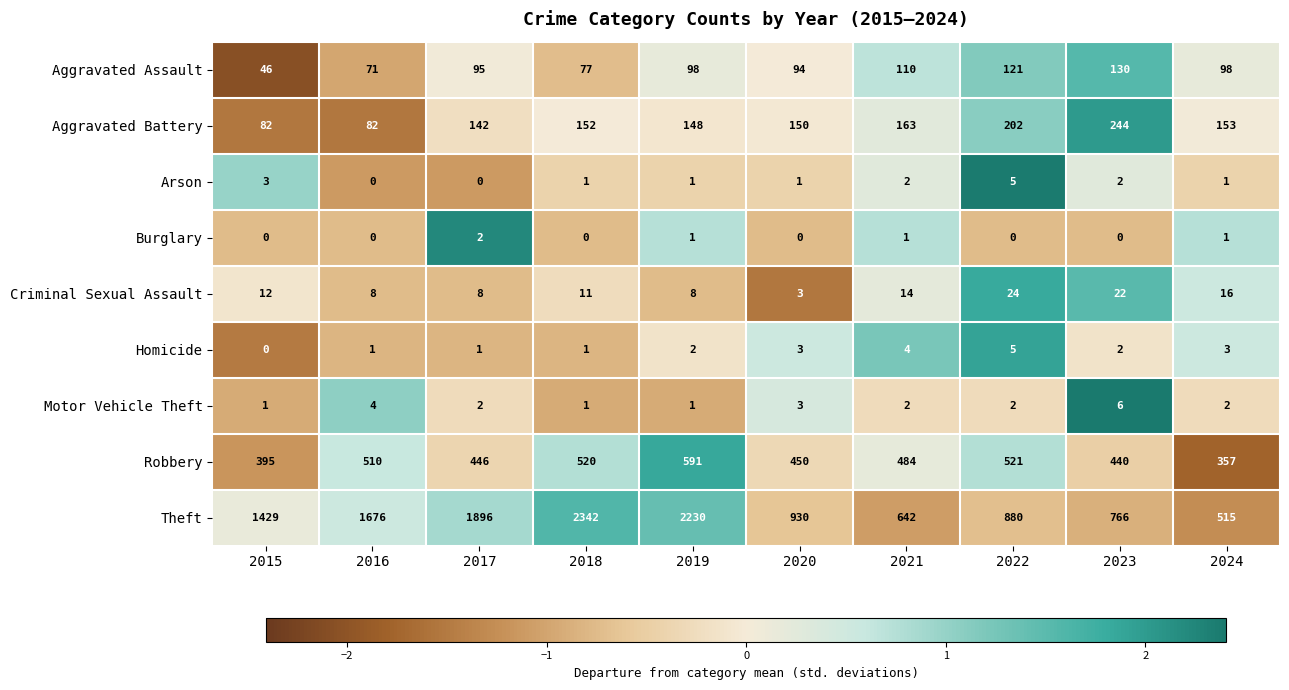

Where does the Robbery series first go above 484?

2016